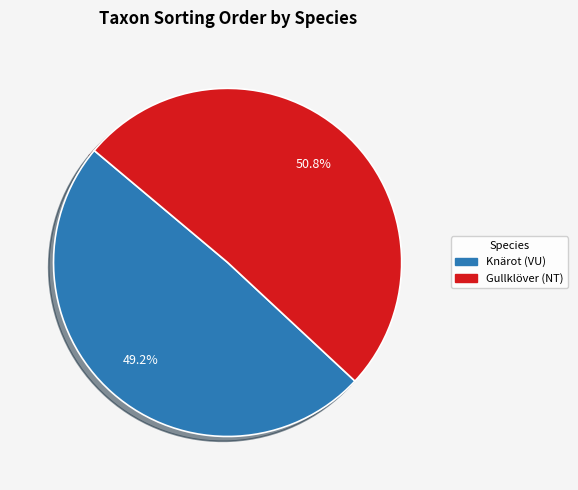

Which slice represents more than half of the pie?

Gullklöver (NT)